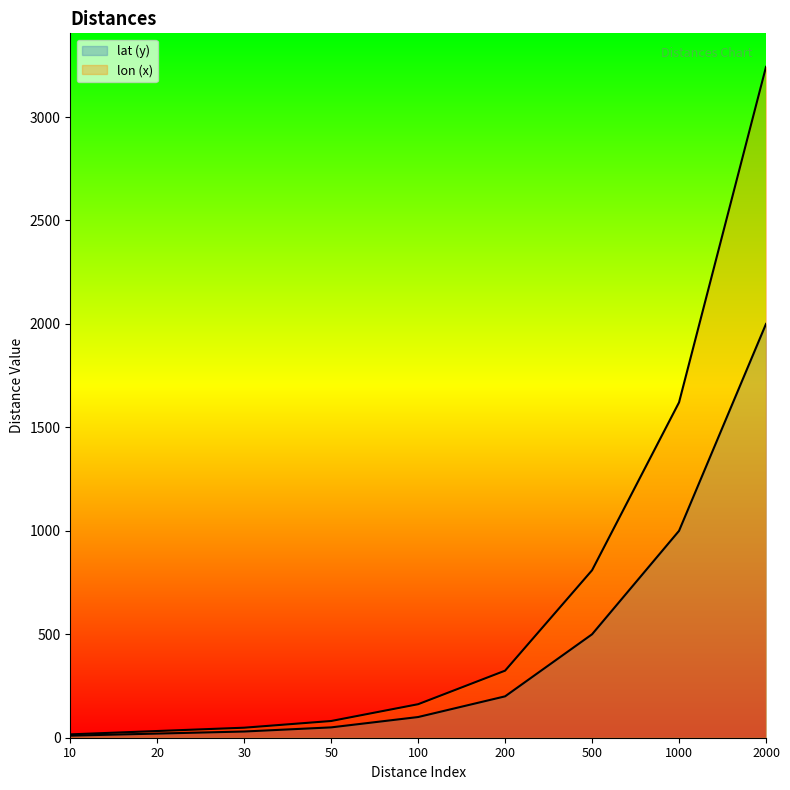

Is it true that lat (y) equals 10.0 at 10?

True